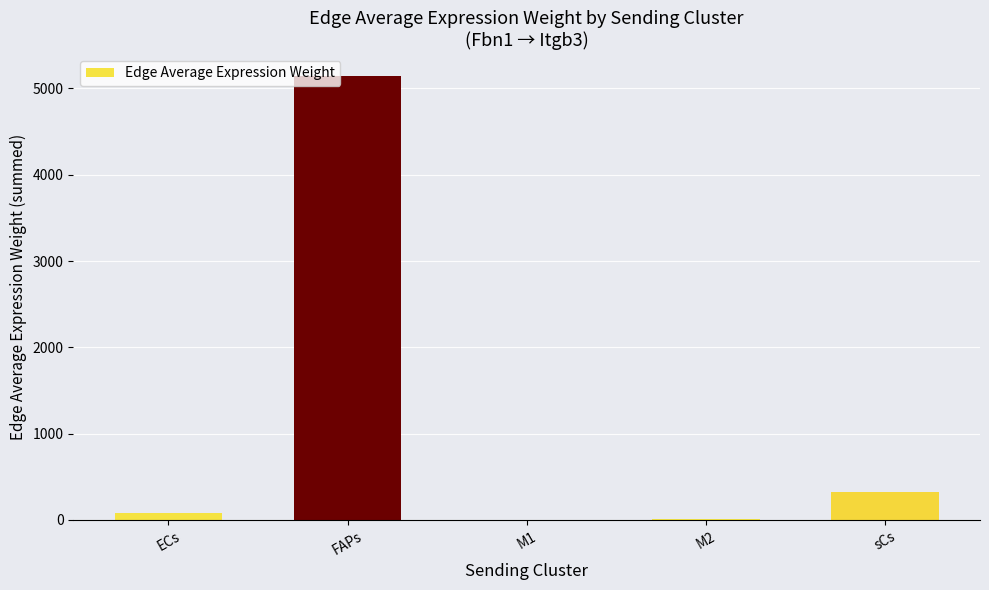

The value at ECs is 74.4. True or false?

True